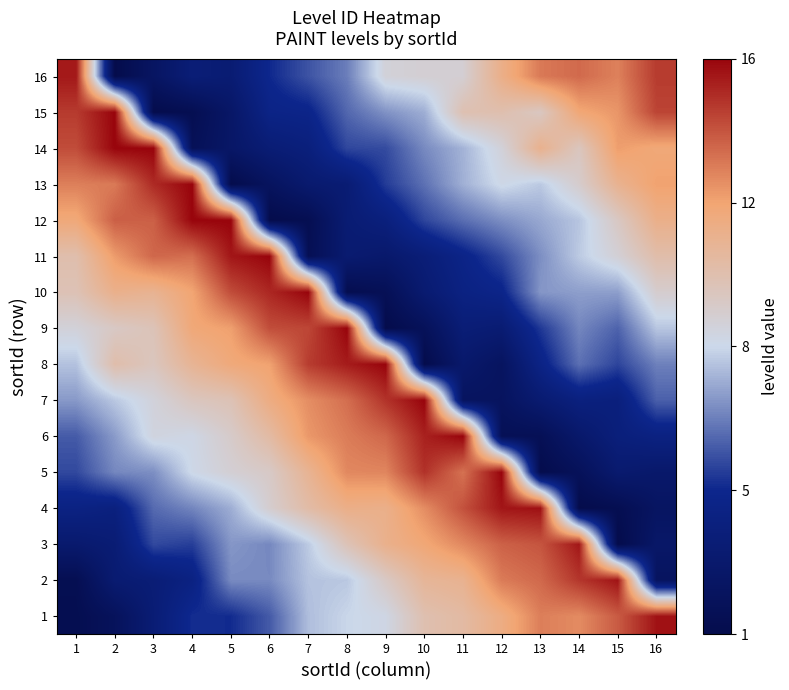

At which category does the chart reach its minimum across all series?

15